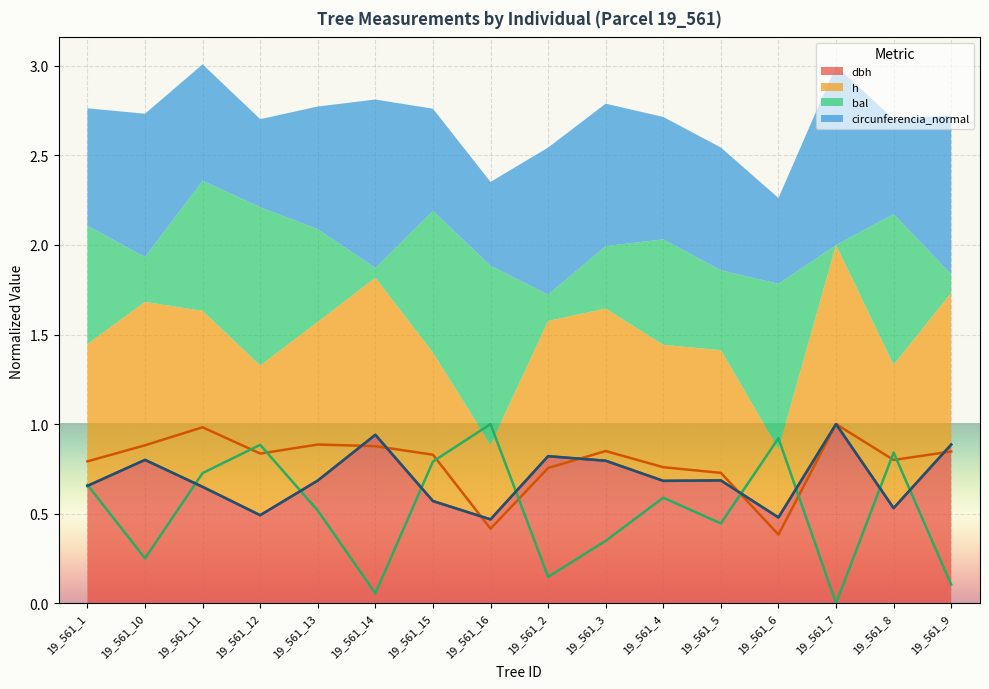

What is the total value across all series at 19_561_14?

2.8